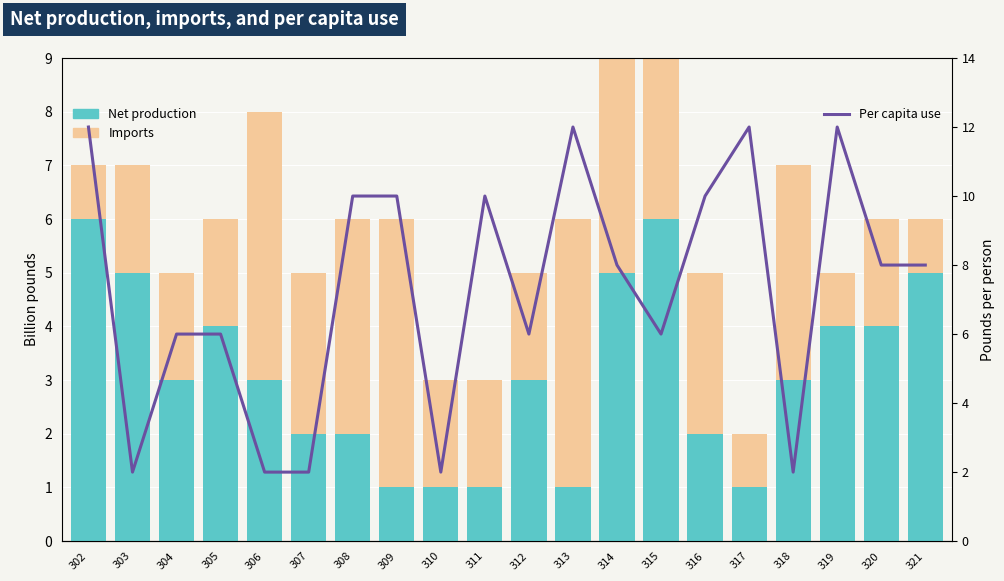

Count the Imports values in the range 2 to 4.

12